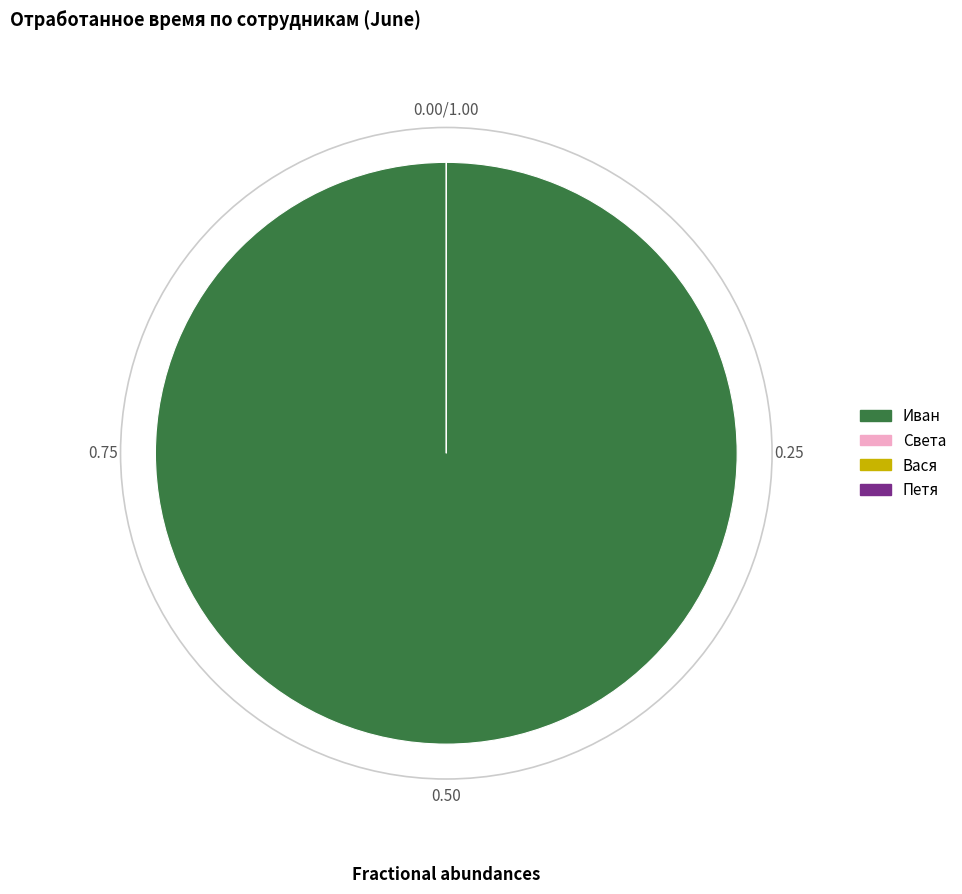

What is the smallest slice in the pie chart?

Света